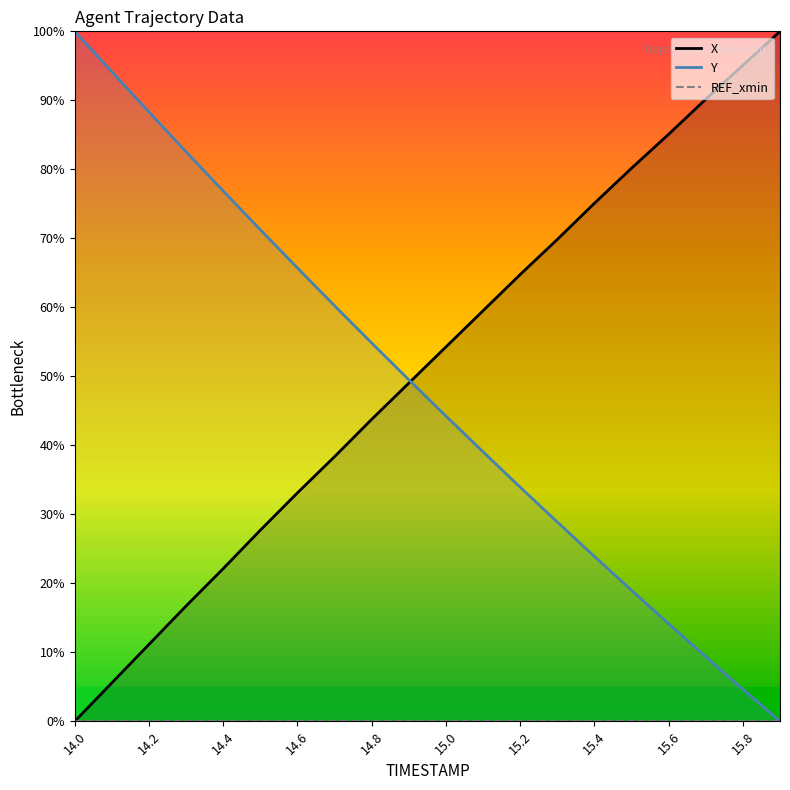

True or false: Y has a value of 25.1 at 15.6.

False